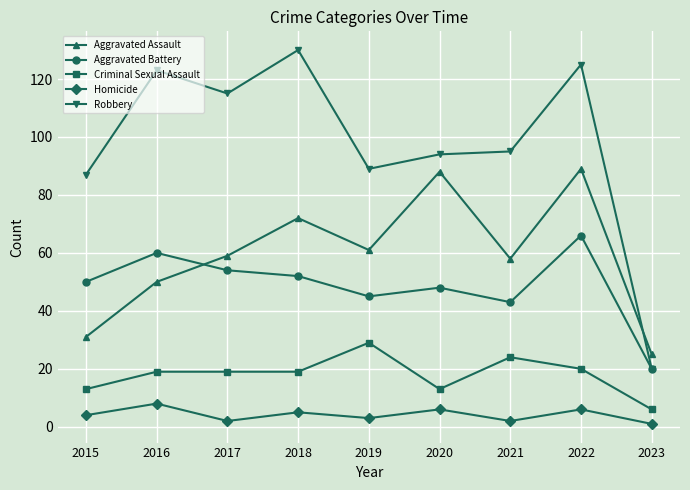

True or false: Homicide and Aggravated Assault intersect in this chart.

False